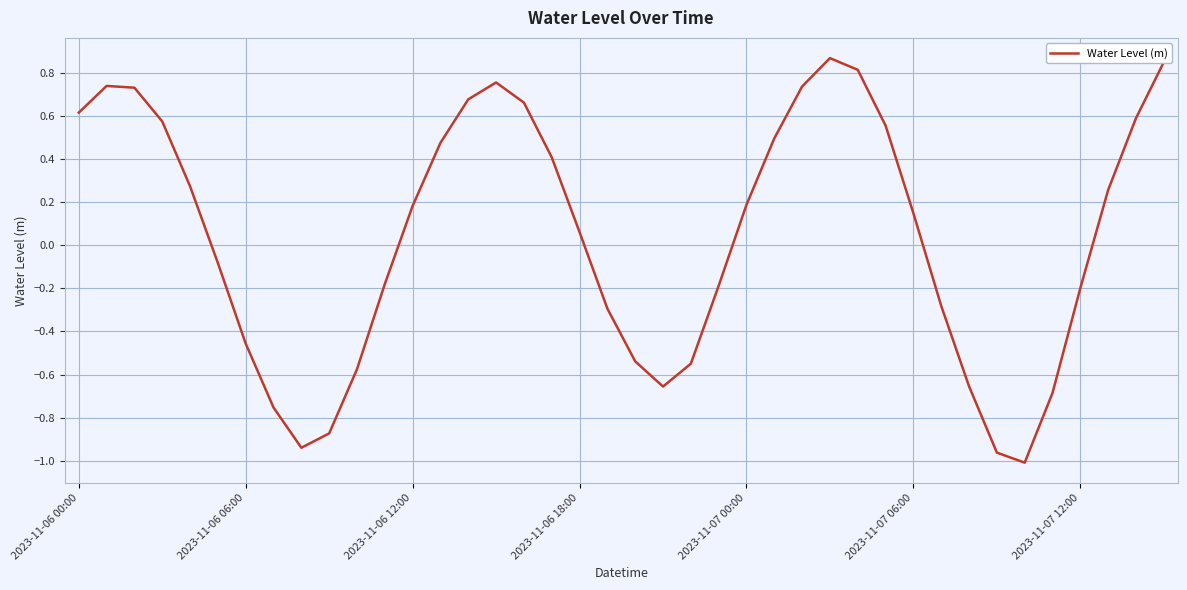

How many series are shown in this chart?

1